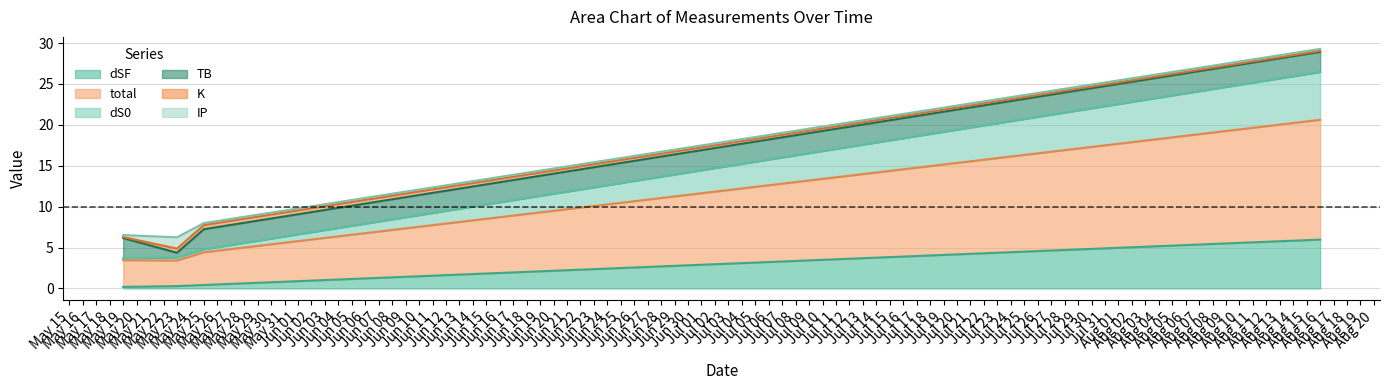

What is the spread (max minus min) of values at May 23?

6.0